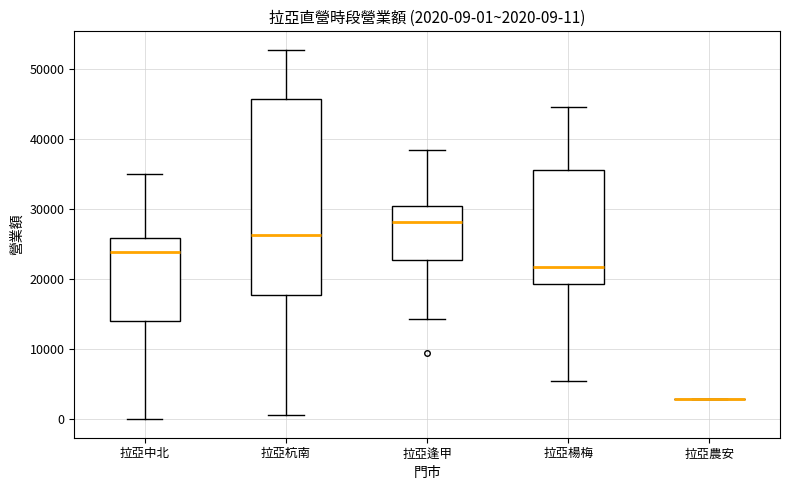

Comparing the boxes themselves (not the whiskers), which one is the tallest?

拉亞杭南